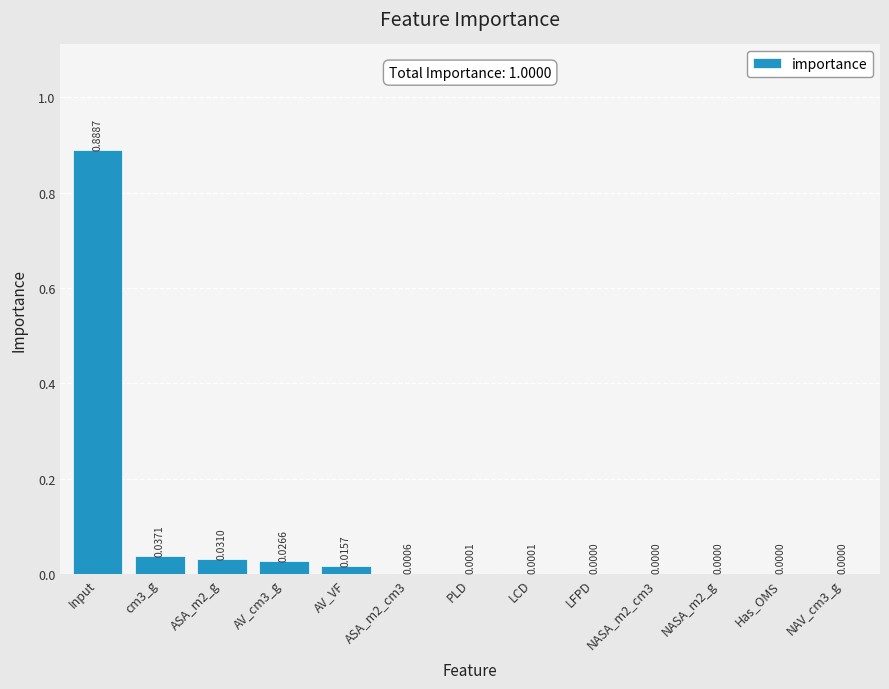

What is the change in value from Input to AV_cm3_g?

-0.9